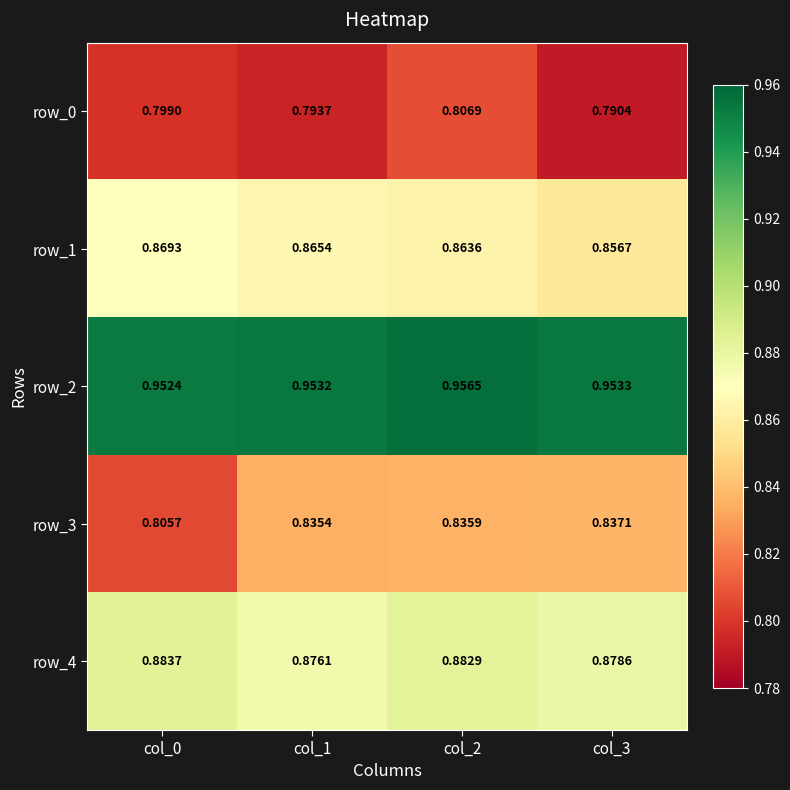

List the series in order of their peak value, lowest first.

row_0, row_3, row_1, row_4, row_2